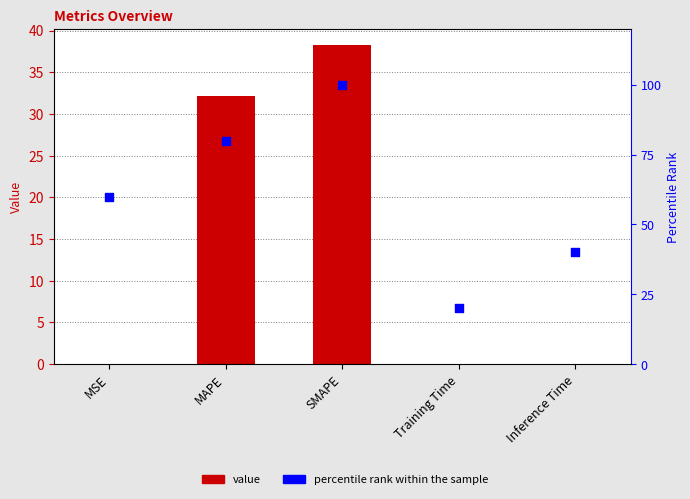

What is the total value across all series at Training Time?

20.0